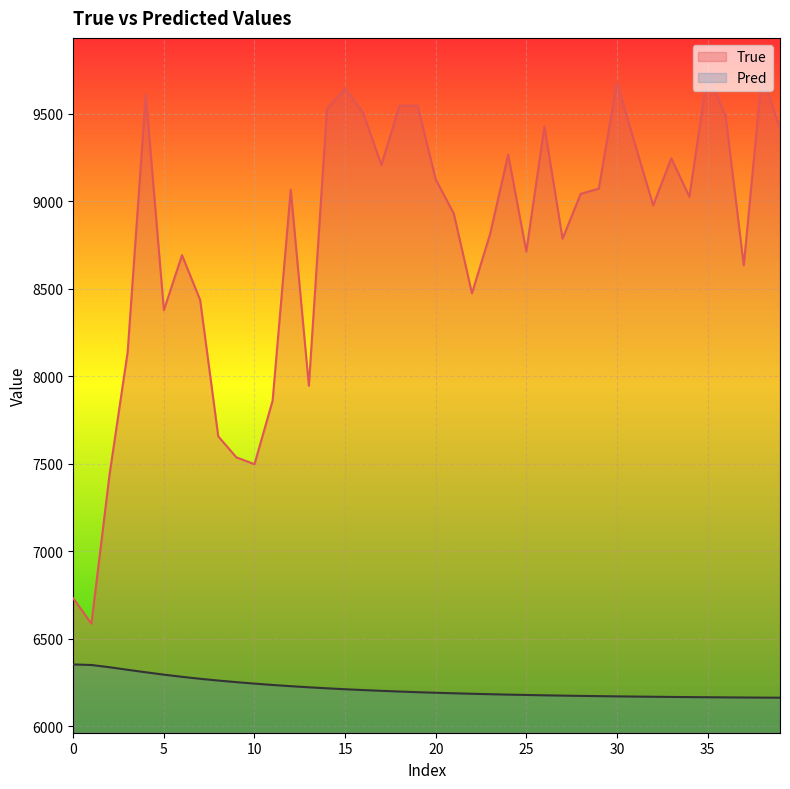

At which category does the chart reach its minimum across all series?

39